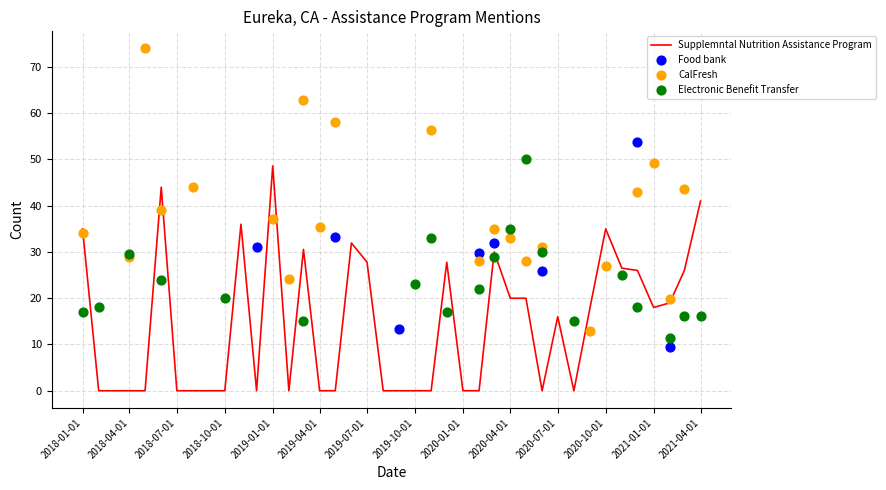

Is the value of Supplemntal Nutrition Assistance Program at 1 greater than the value of Electronic Benefit Transfer at 4?

No